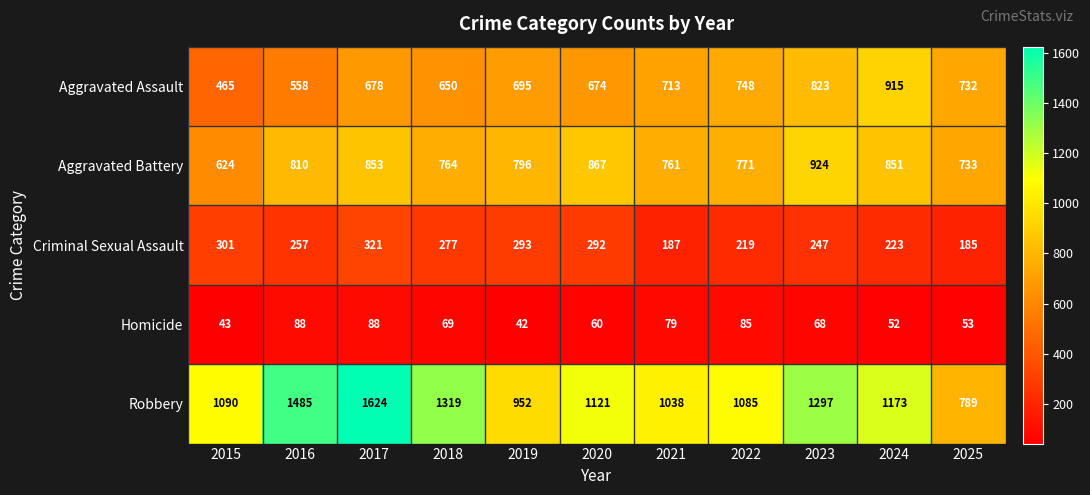

What is the sum of the Criminal Sexual Assault values at 2025 and 2021?

372